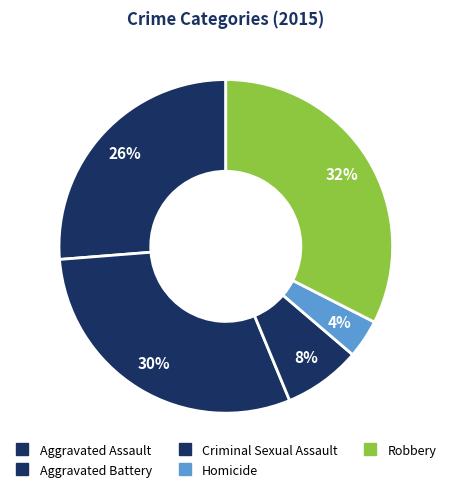

Combined, do Criminal Sexual Assault and Homicide account for over 50%?

No